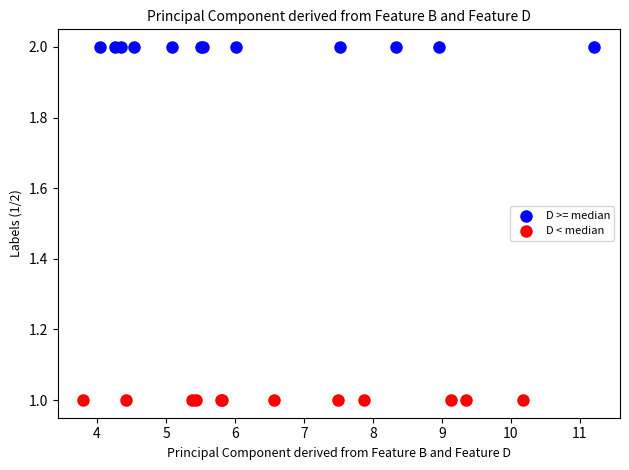

Which series contains the highest Y value?

D >= median